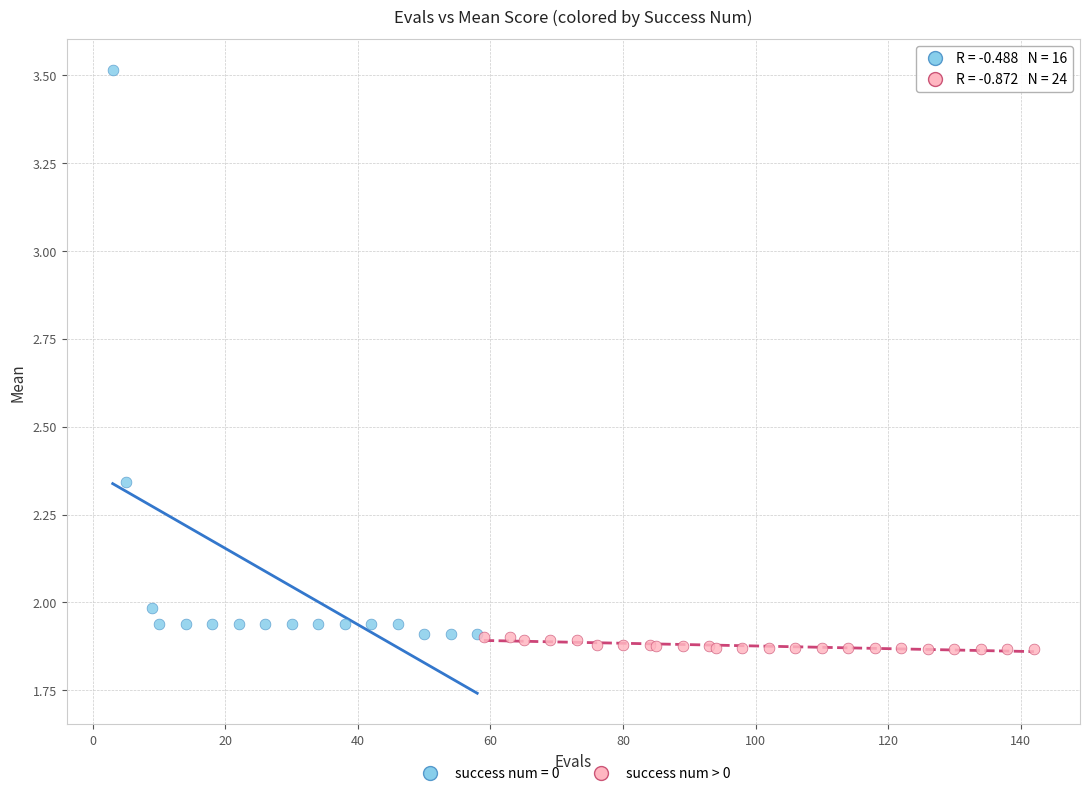

Which series reaches the maximum Y coordinate?

success num = 0